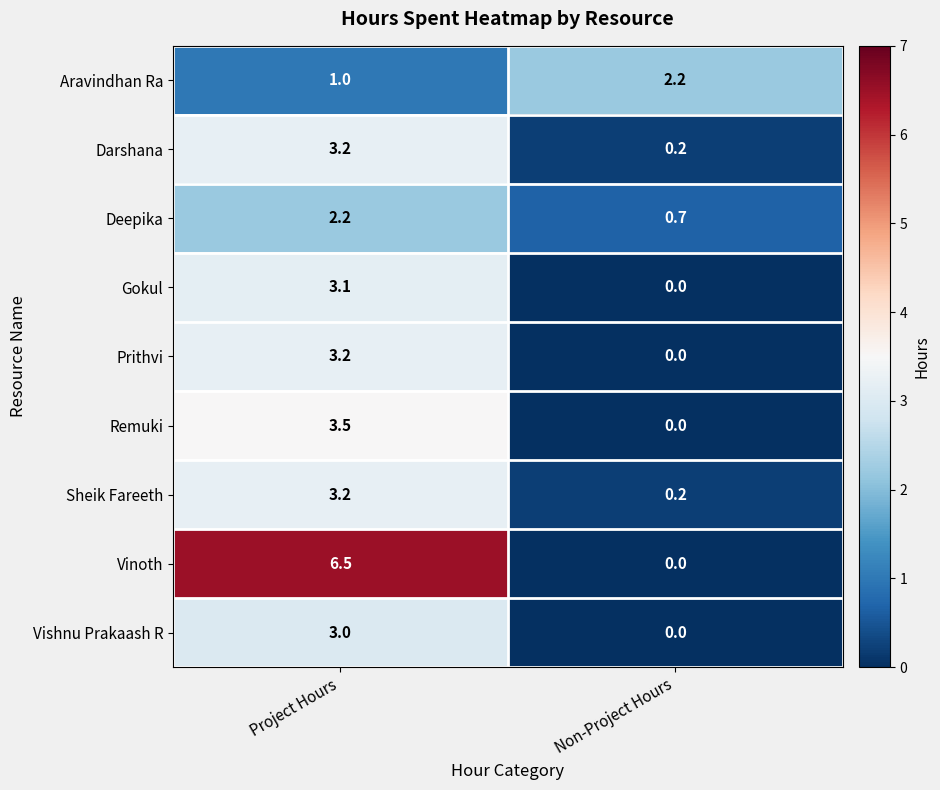

Which category has the highest value in the Prithvi series?

Project Hours